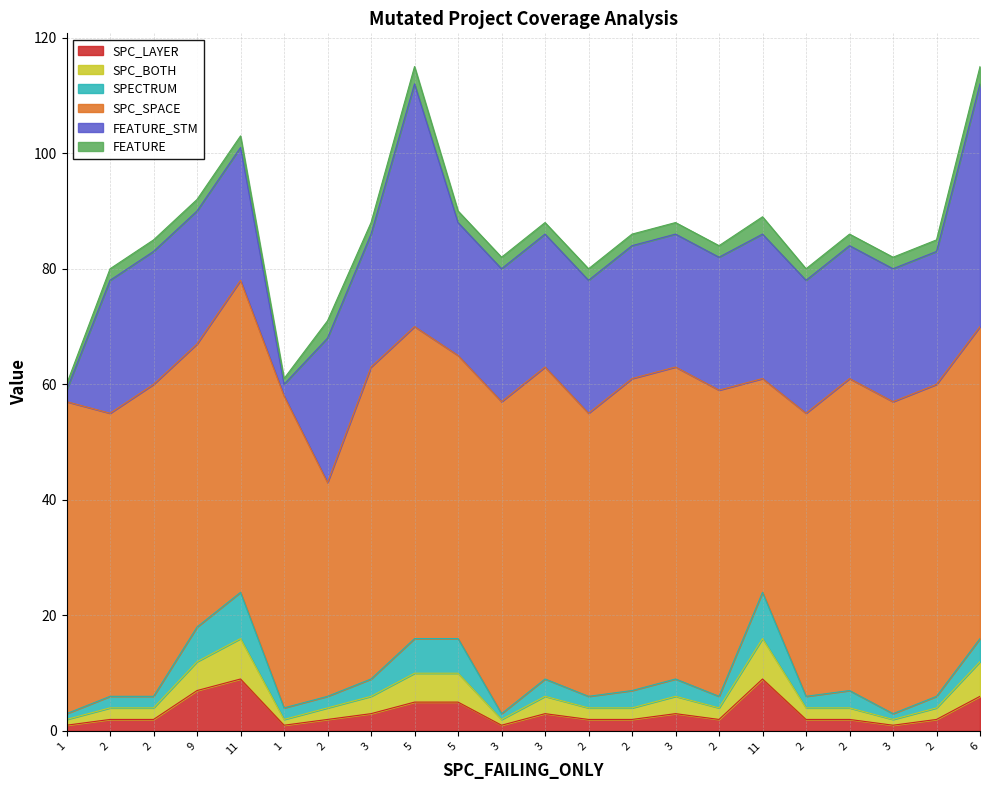

Which category has the highest value across all series?

11